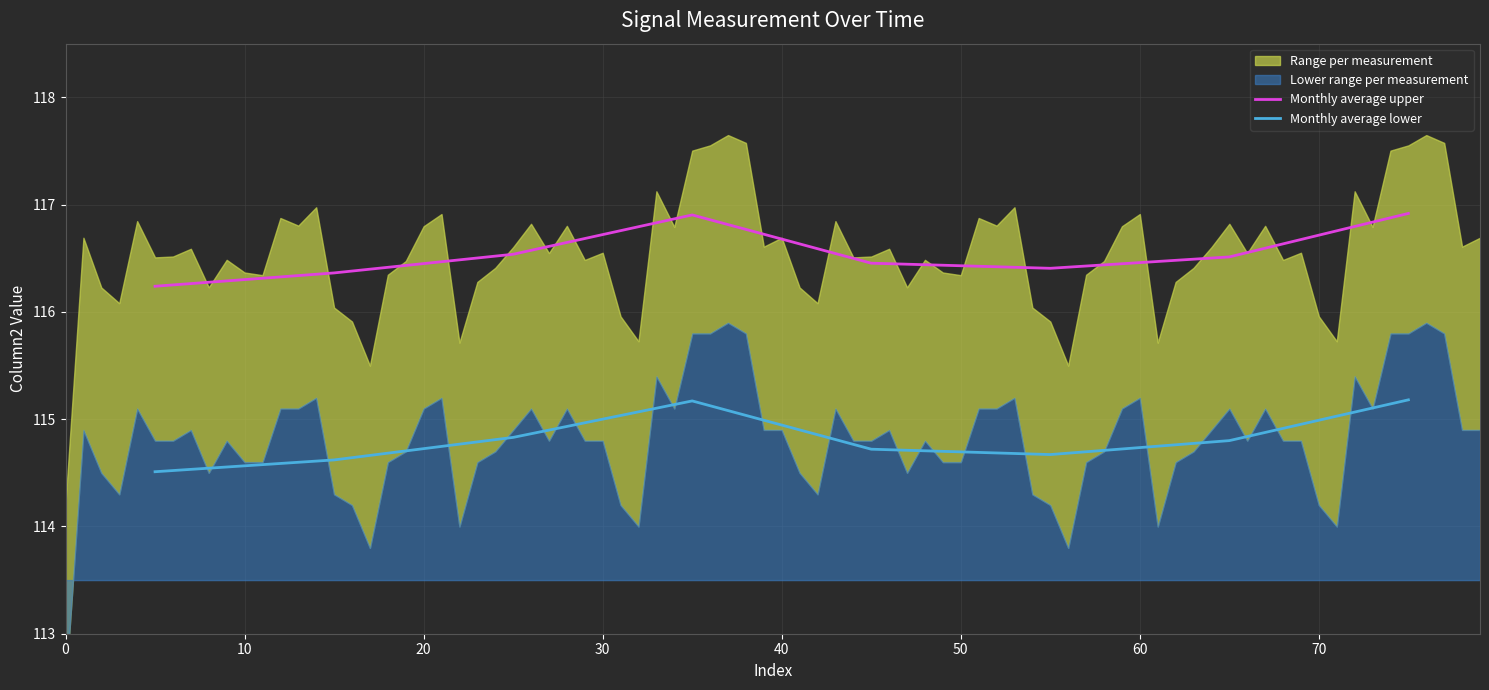

What is the maximum value for Monthly average upper?

116.9